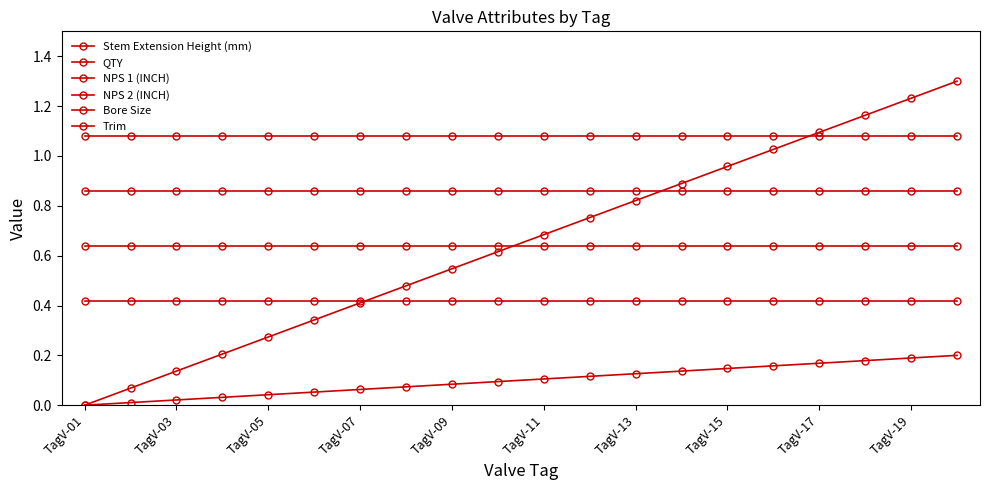

At which category is the sum across all series the highest?

19